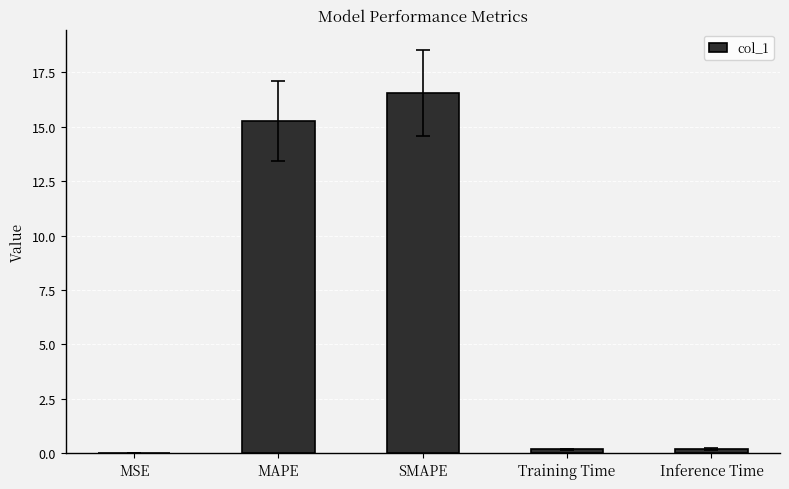

Where is the data nearest to the value 8?

MAPE